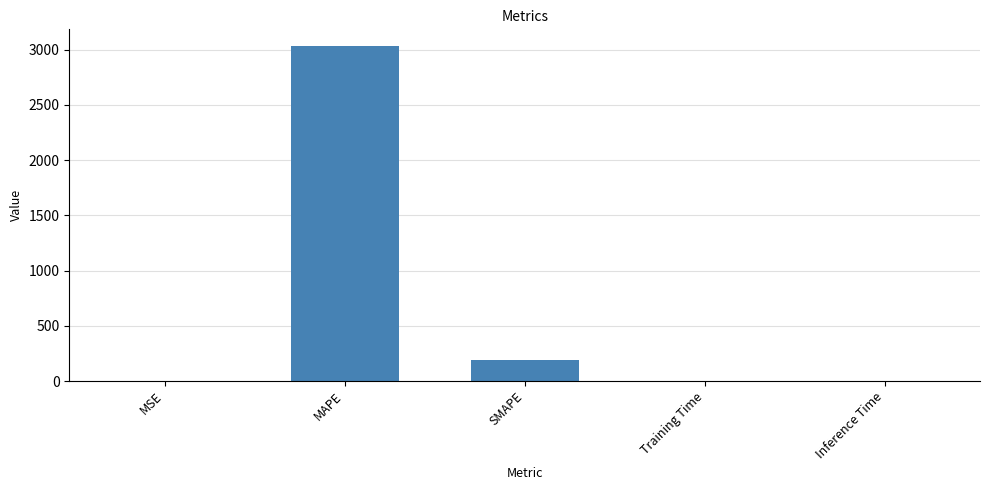

At which label is the value closest to 1516?

SMAPE